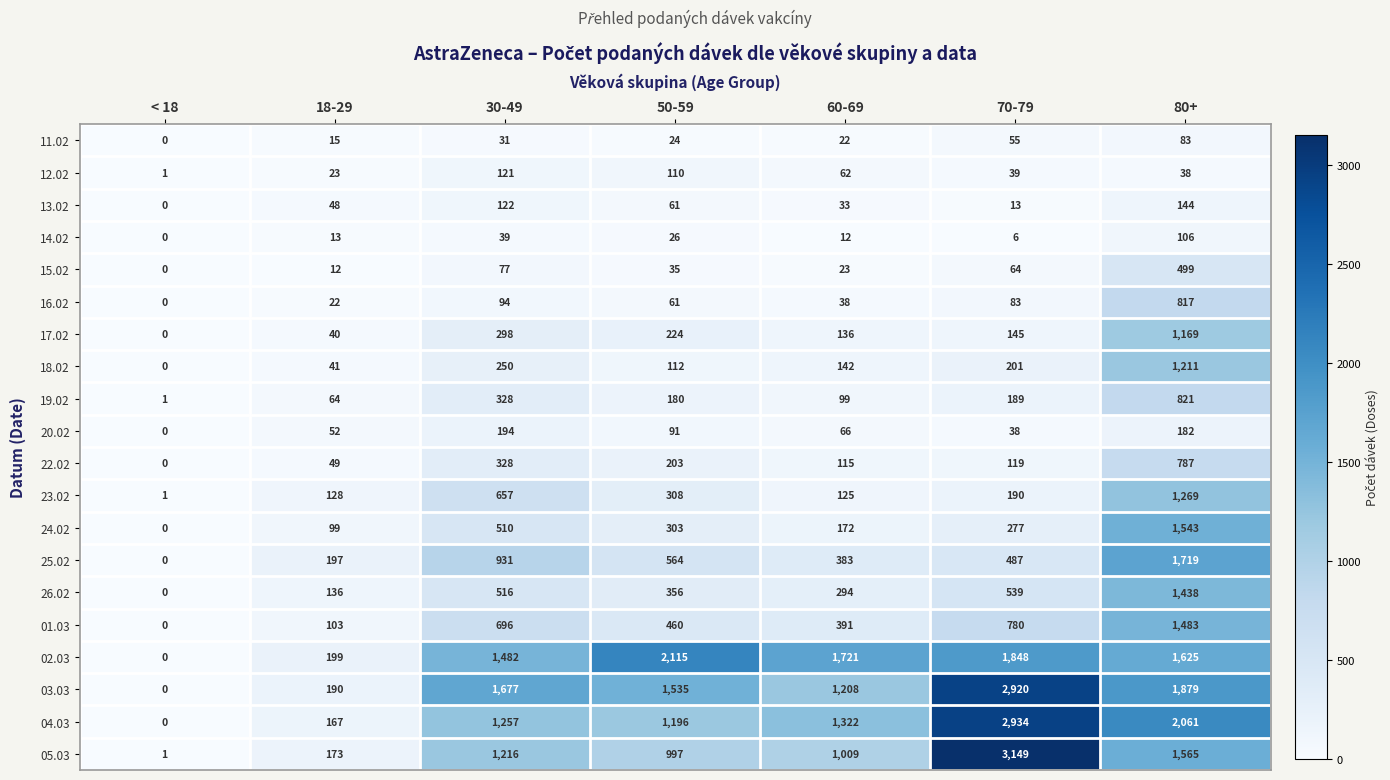

Where does the 17.02 series first go above 145?

30-49